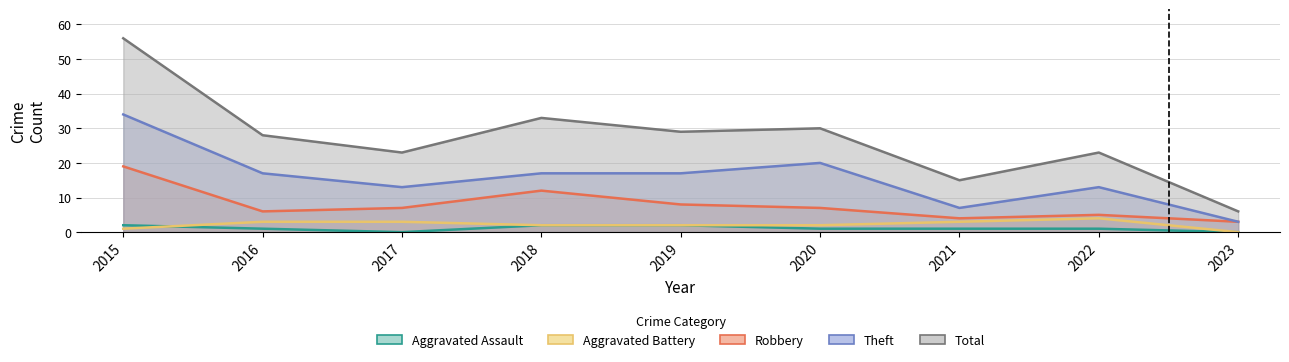

At which label does Robbery first exceed 7?

2015